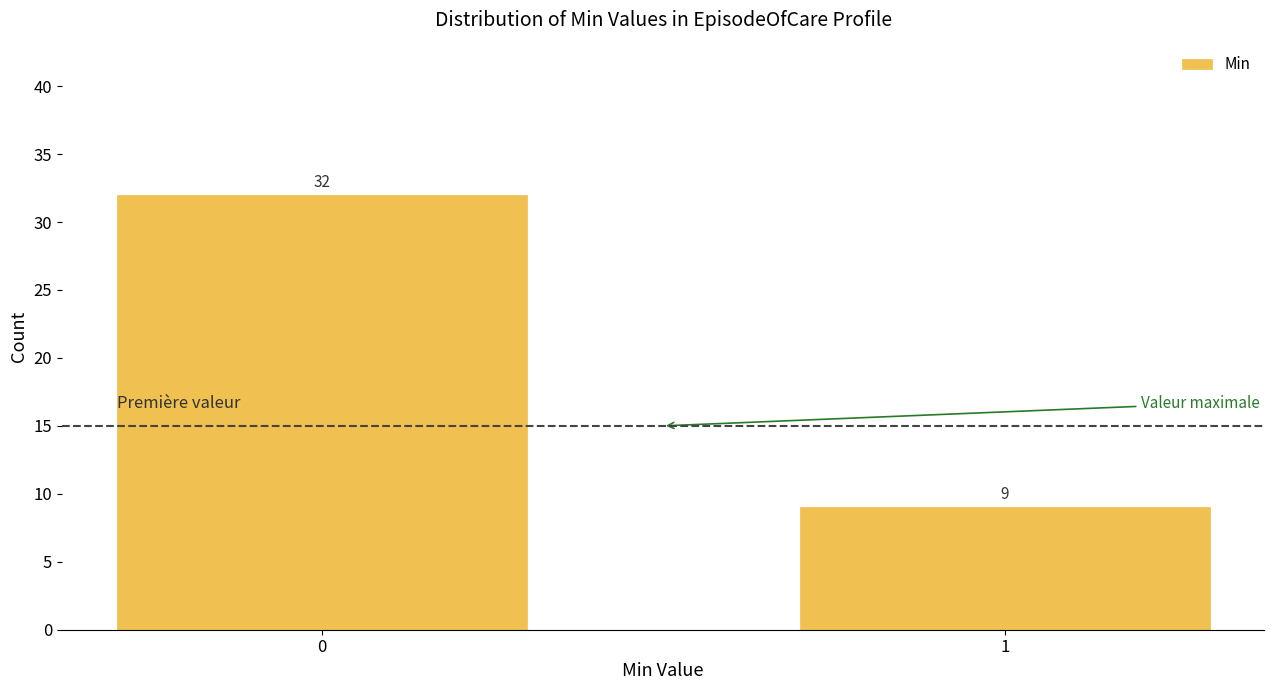

Reading left to right, list all the values displayed in this chart.

0=32	1=9